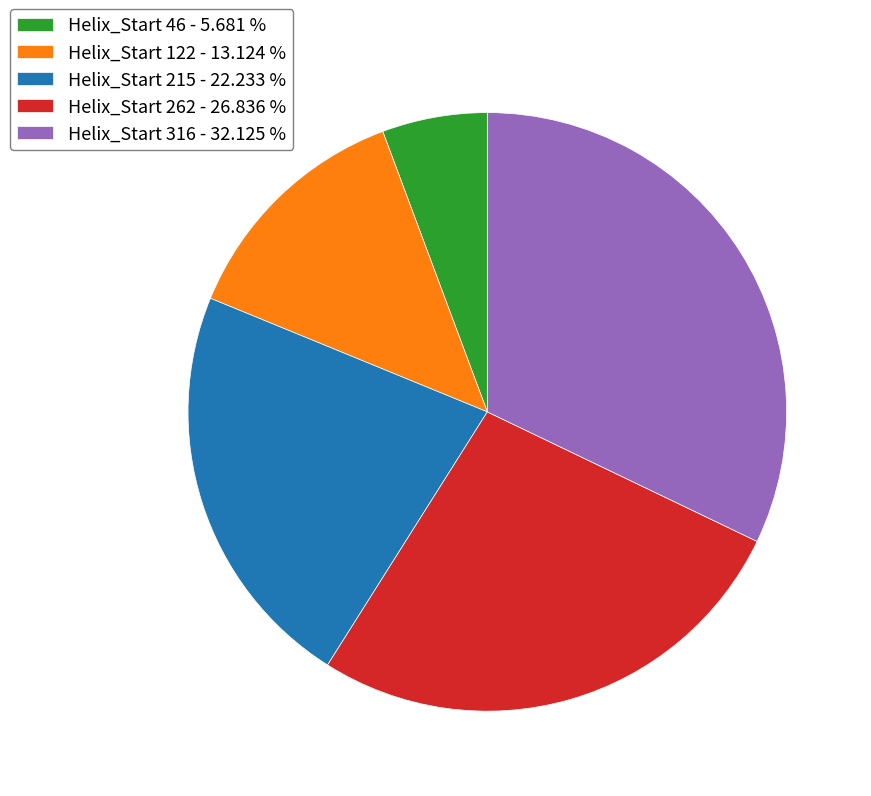

Is there a majority slice in this chart?

No